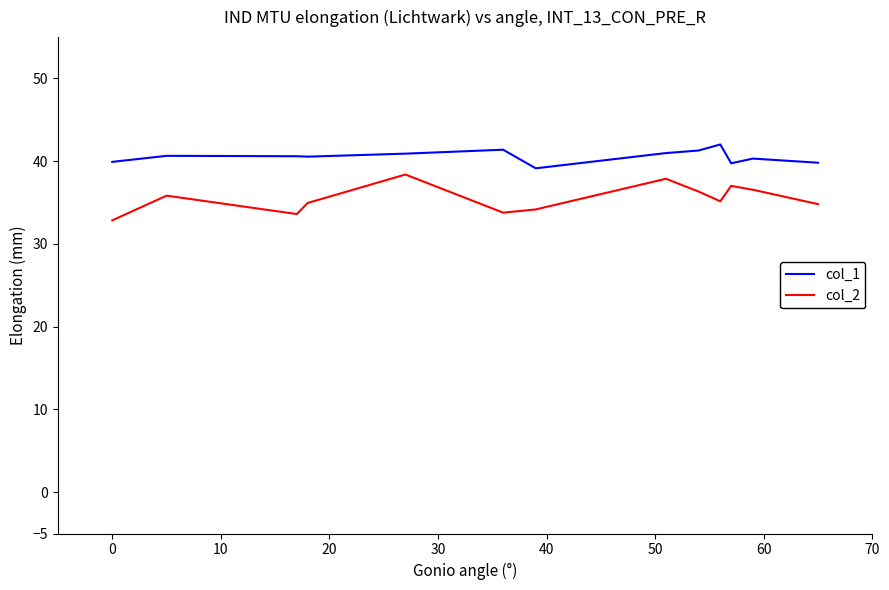

Does the chart display data point markers on the line(s)?

No